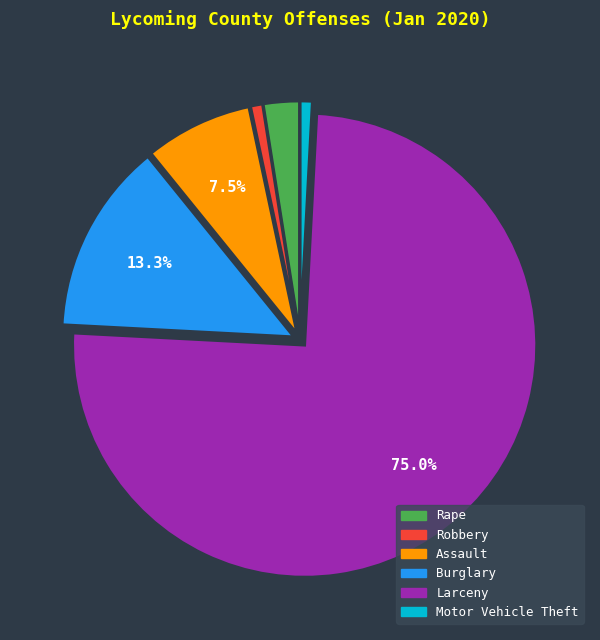

Which category has the biggest portion of the pie?

Larceny